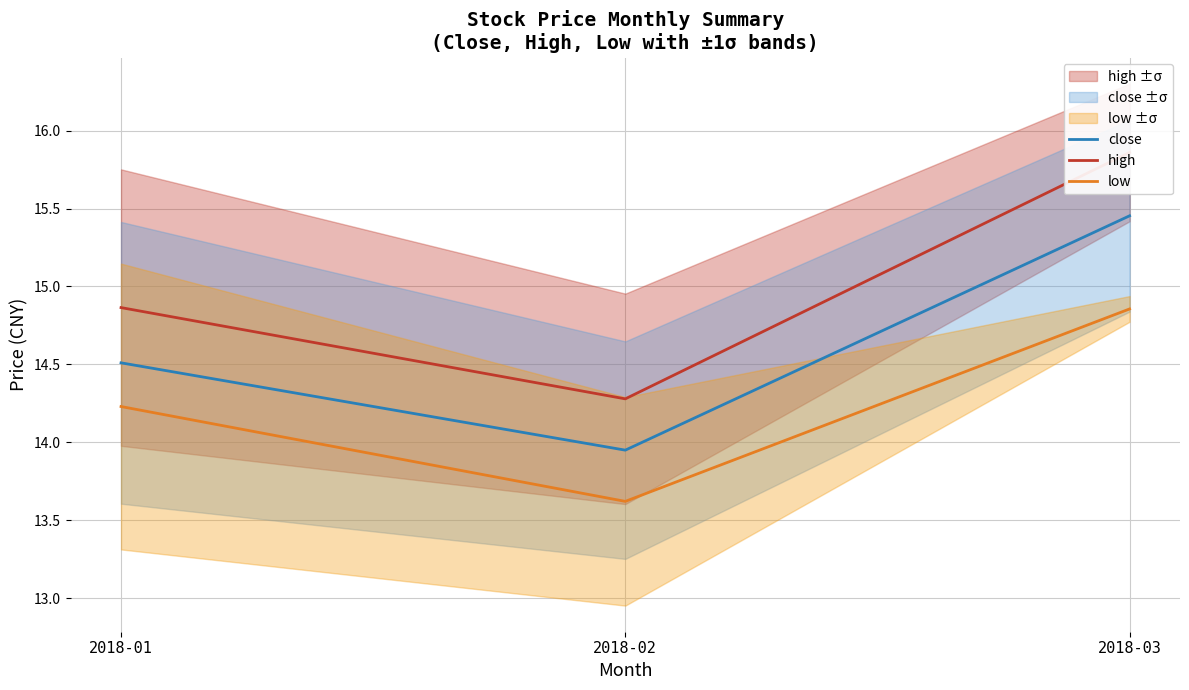

Count the number of data series in this chart.

3